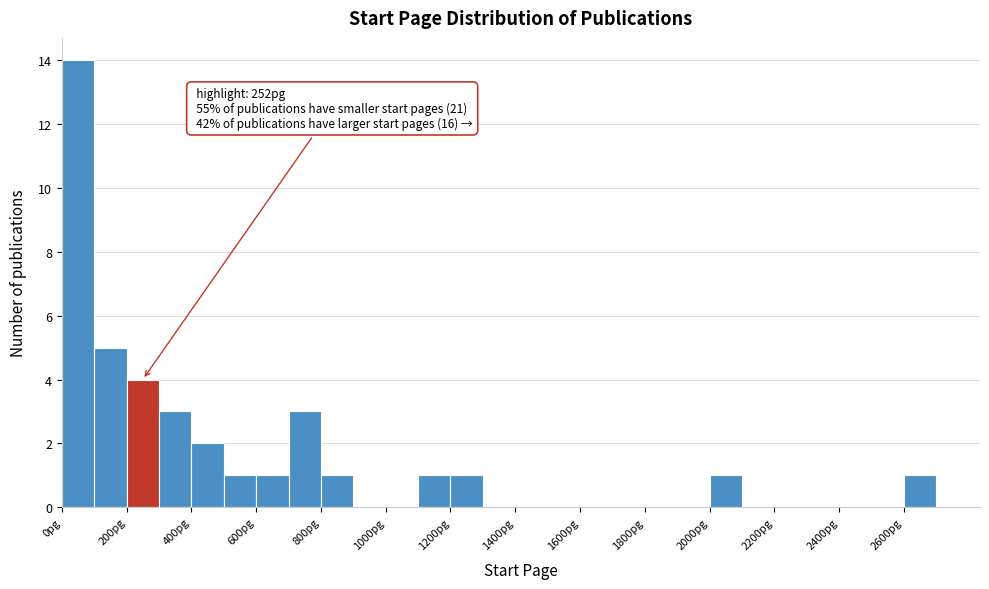

Over which range of the x-axis is the bar tallest?

0 to 100